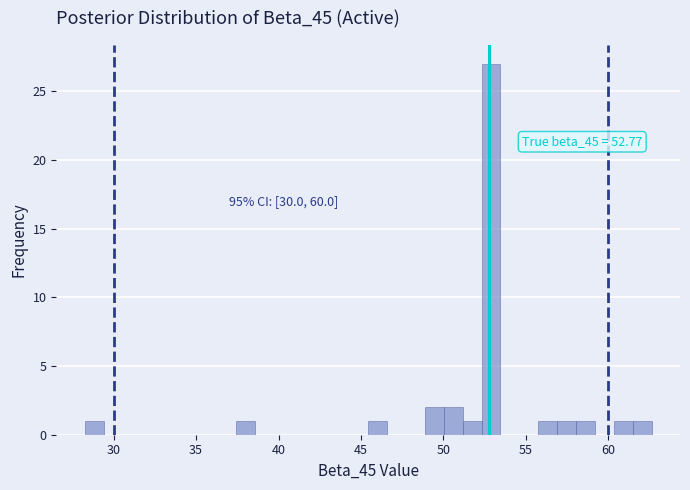

Around what value on the x-axis is the tallest bar? Give the approximate position of its centre, as read against the axis.

53.0